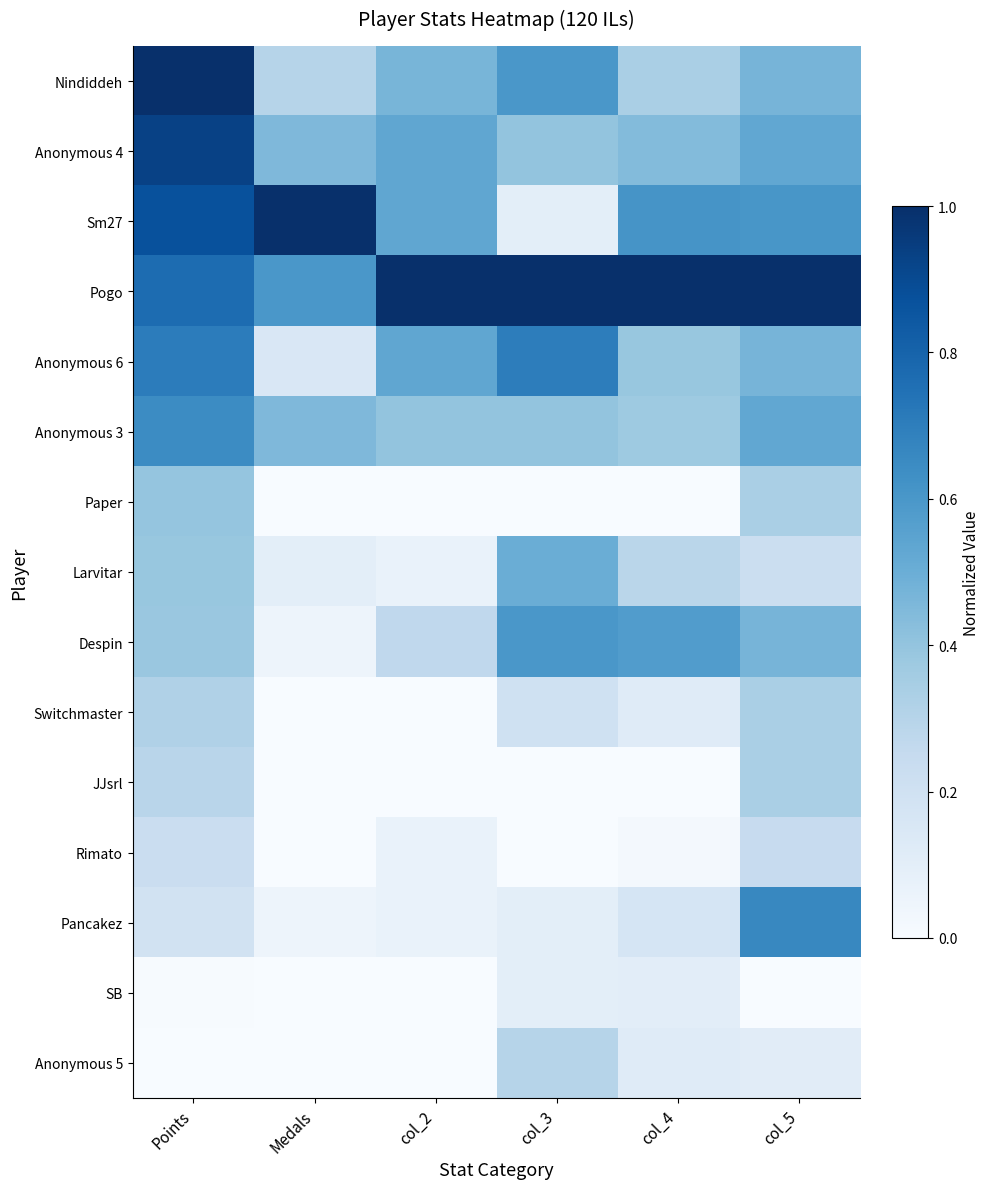

List the series in order of their peak value, highest first.

Nindiddeh, Sm27, Pogo, Anonymous 4, Anonymous 6, Pancakez, Anonymous 3, Despin, Larvitar, Paper, Switchmaster, JJsrl, Anonymous 5, Rimato, SB